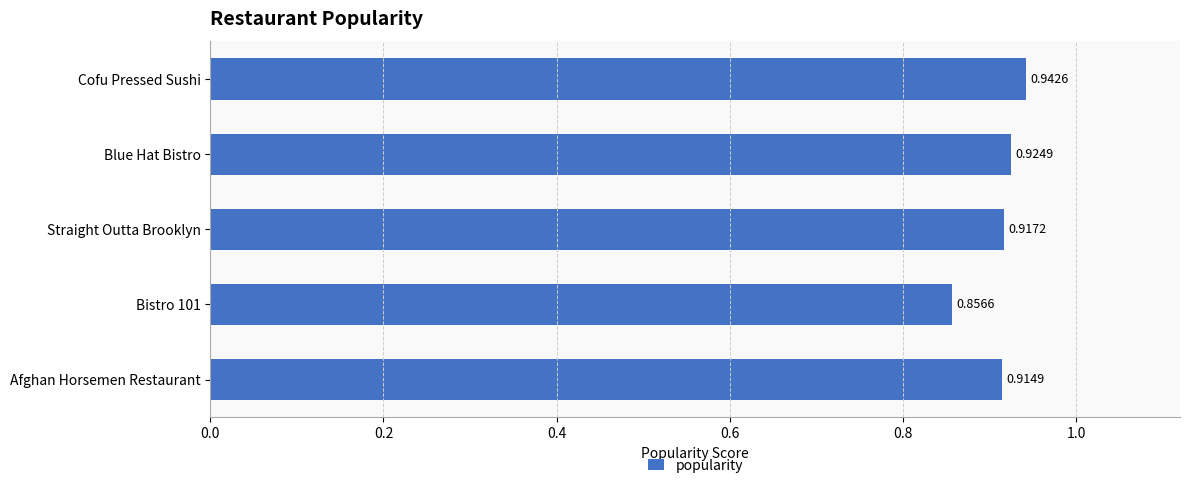

Rank the categories by value from lowest to highest.

Bistro 101, Afghan Horsemen Restaurant, Straight Outta Brooklyn, Blue Hat Bistro, Cofu Pressed Sushi